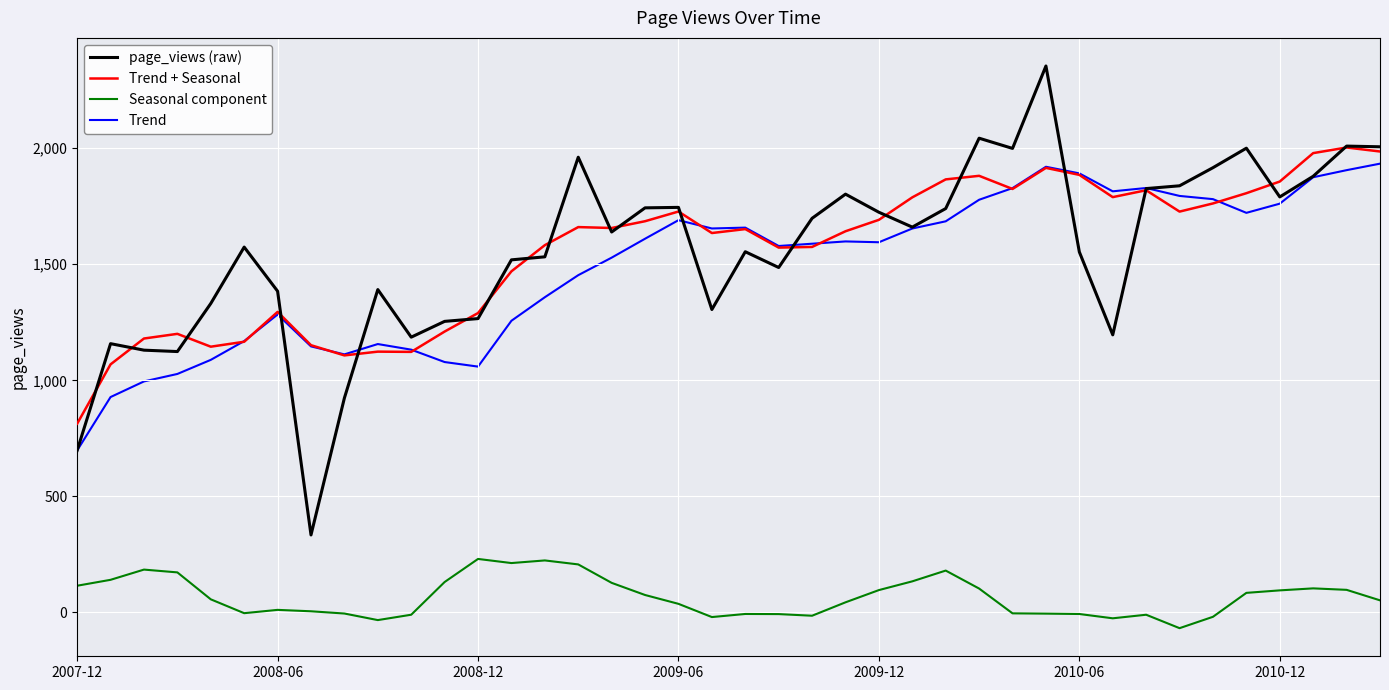

True or false: Seasonal component and Trend cross at least once.

False